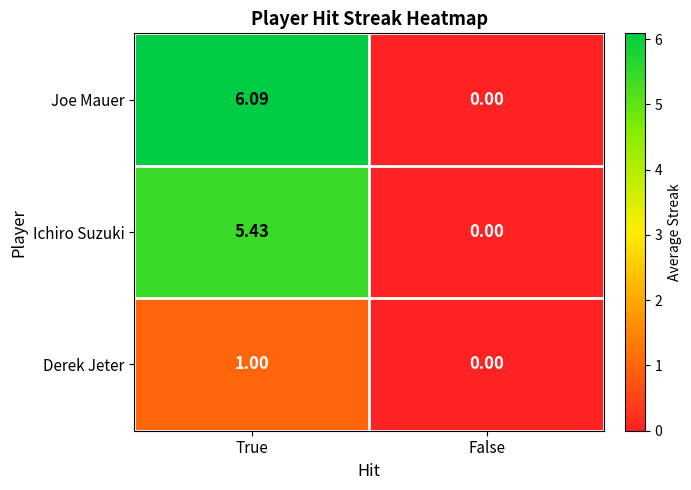

Which series has the widest spread of values?

Joe Mauer